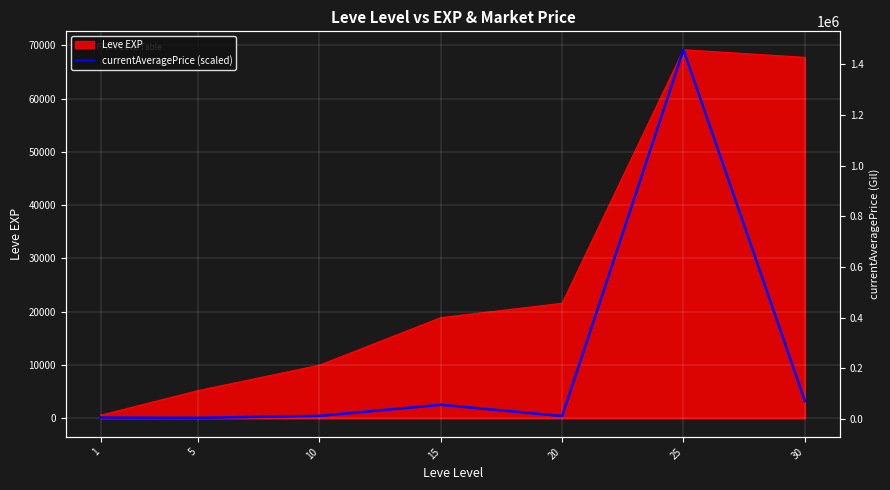

Which category has the highest value across all series?

25